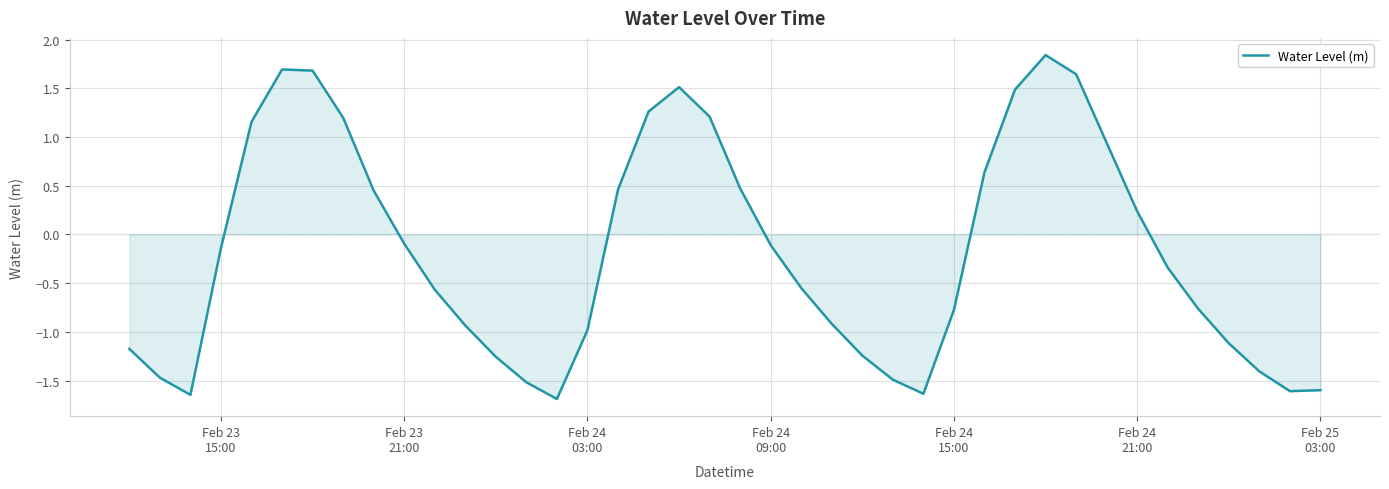

What is the minimum value shown in the chart?

-1.7